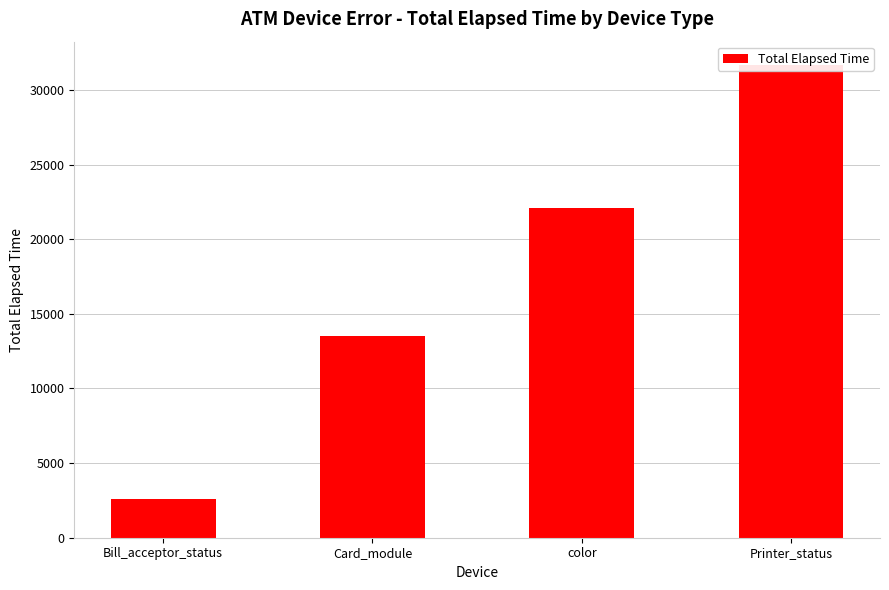

List the labels in order of value, largest first.

Printer_status, color, Card_module, Bill_acceptor_status